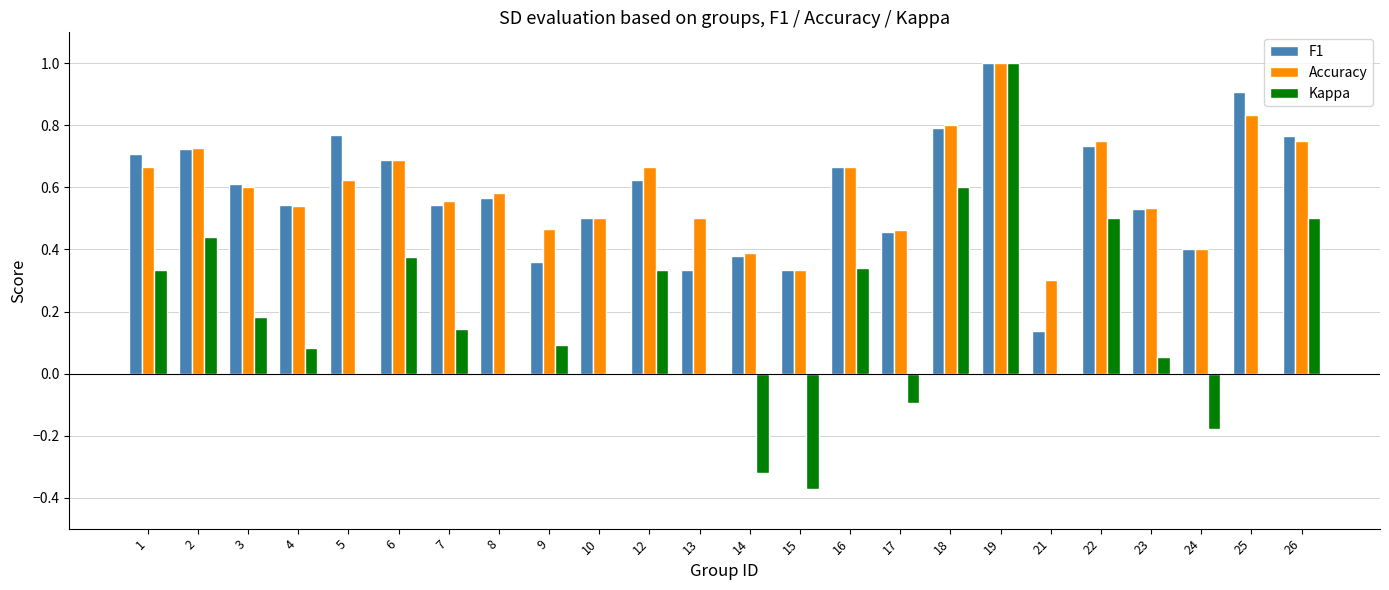

Is the value of Accuracy at 13 greater than the value of Kappa at 8?

Yes